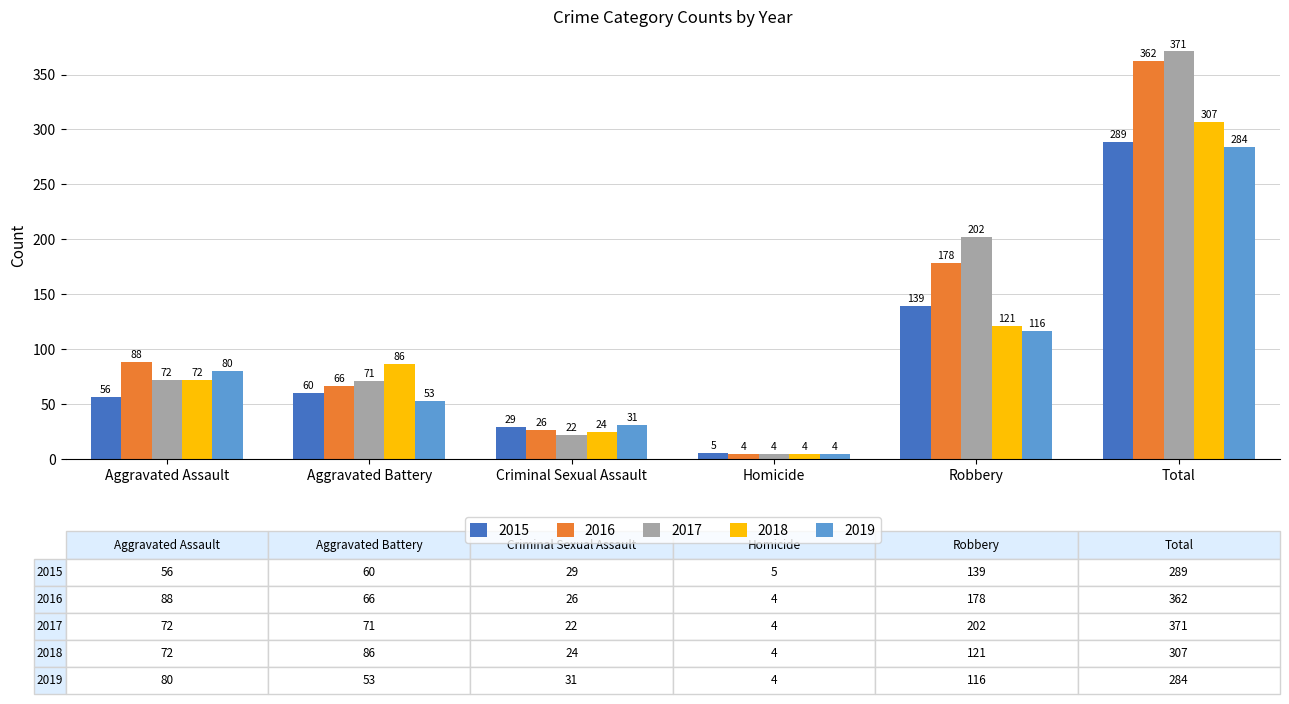

Reading right to left, extract all data points from this chart.

2015: Total=289	Robbery=139	Homicide=5	Criminal Sexual Assault=29	Aggravated Battery=60	Aggravated Assault=56
2016: Total=362	Robbery=178	Homicide=4	Criminal Sexual Assault=26	Aggravated Battery=66	Aggravated Assault=88
2017: Total=371	Robbery=202	Homicide=4	Criminal Sexual Assault=22	Aggravated Battery=71	Aggravated Assault=72
2018: Total=307	Robbery=121	Homicide=4	Criminal Sexual Assault=24	Aggravated Battery=86	Aggravated Assault=72
2019: Total=284	Robbery=116	Homicide=4	Criminal Sexual Assault=31	Aggravated Battery=53	Aggravated Assault=80